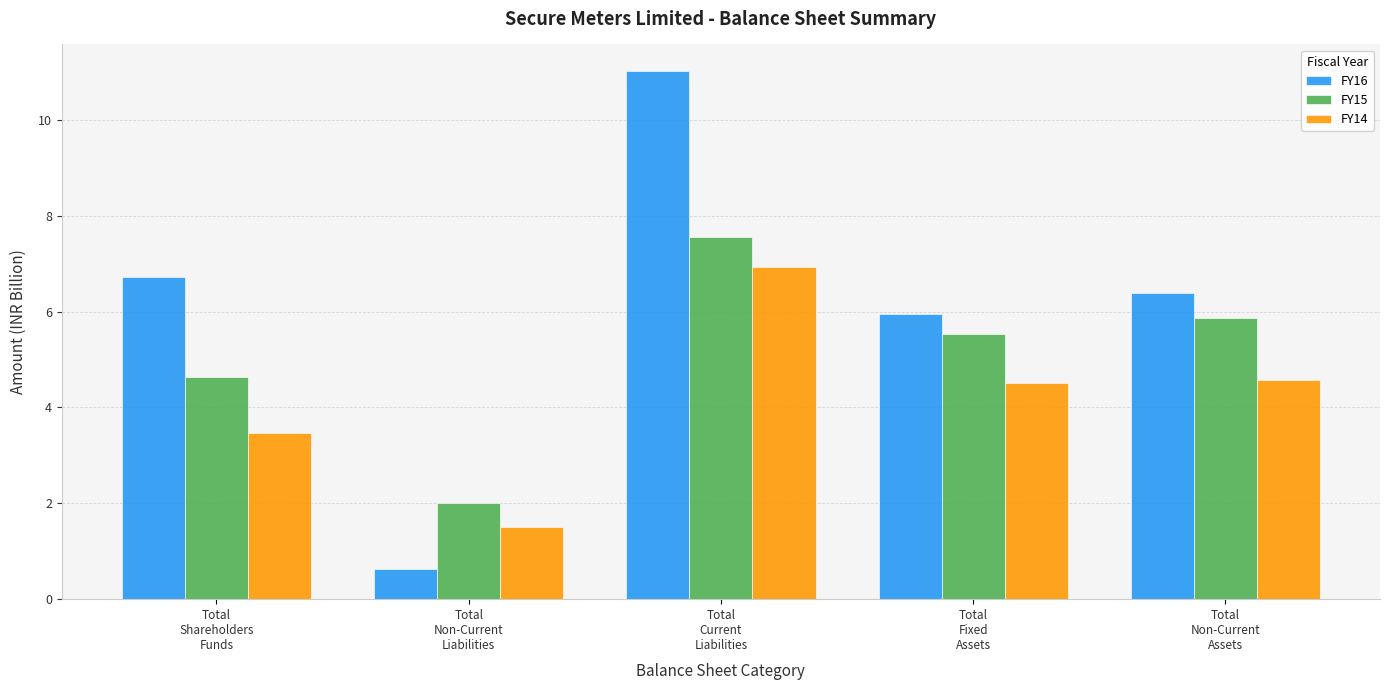

How many data points in FY15 are above 5?

3